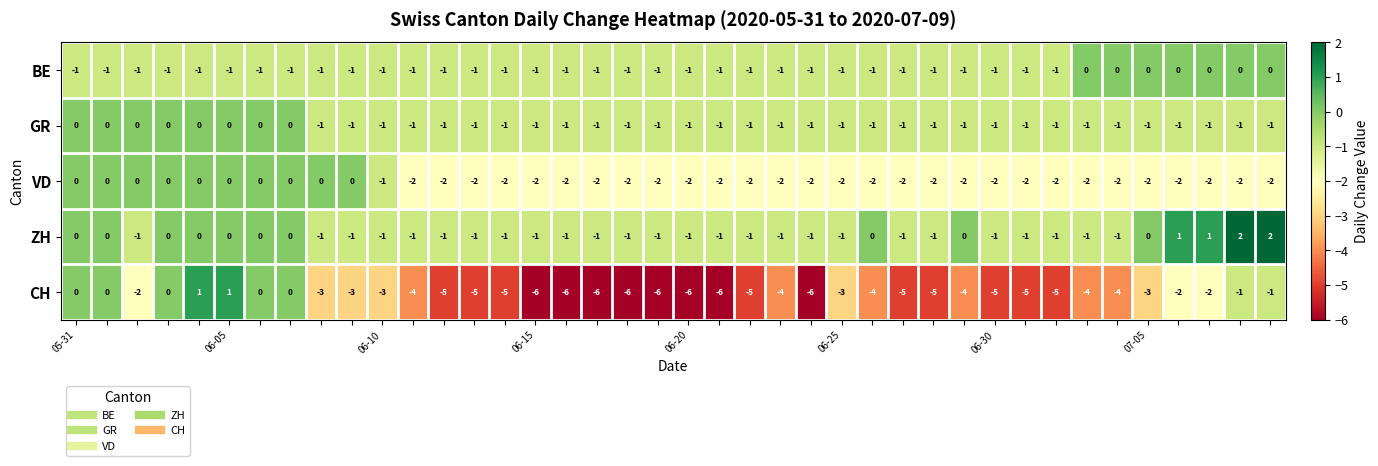

Which series has the largest range (max minus min)?

CH